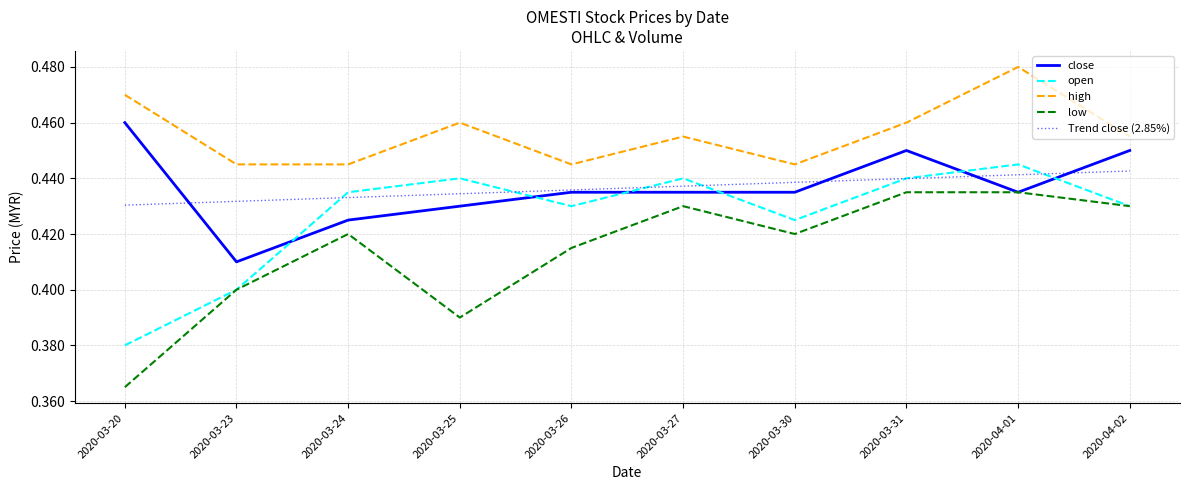

Which label corresponds to the largest value in the chart?

2020-04-01